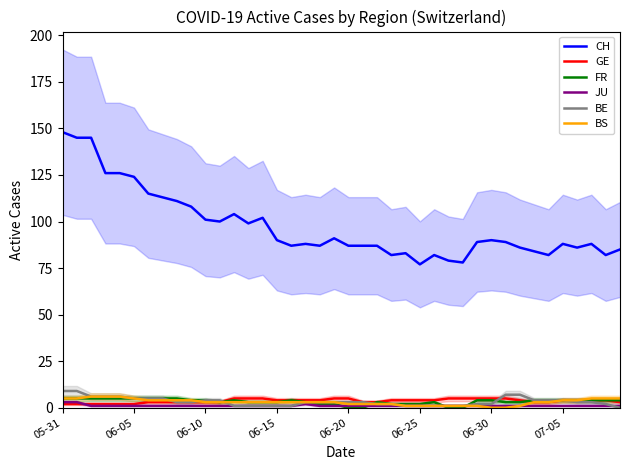

What is the highest value of the CH series?

148